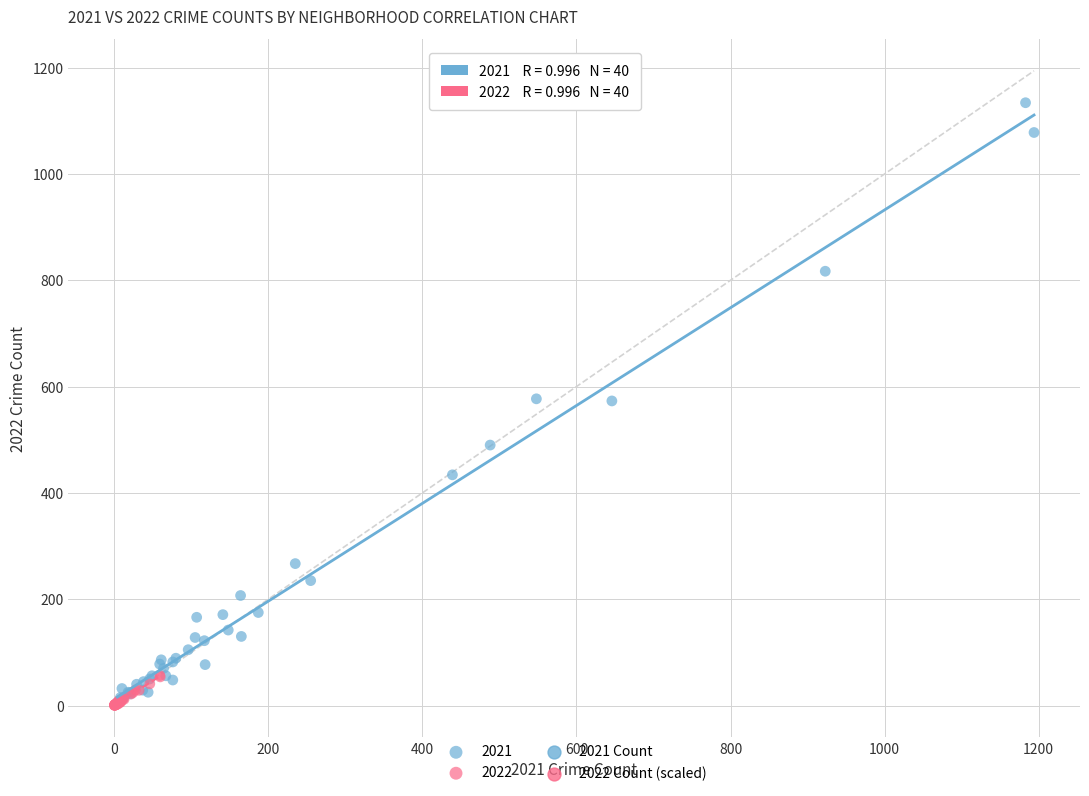

Which series reaches the maximum Y coordinate?

2021